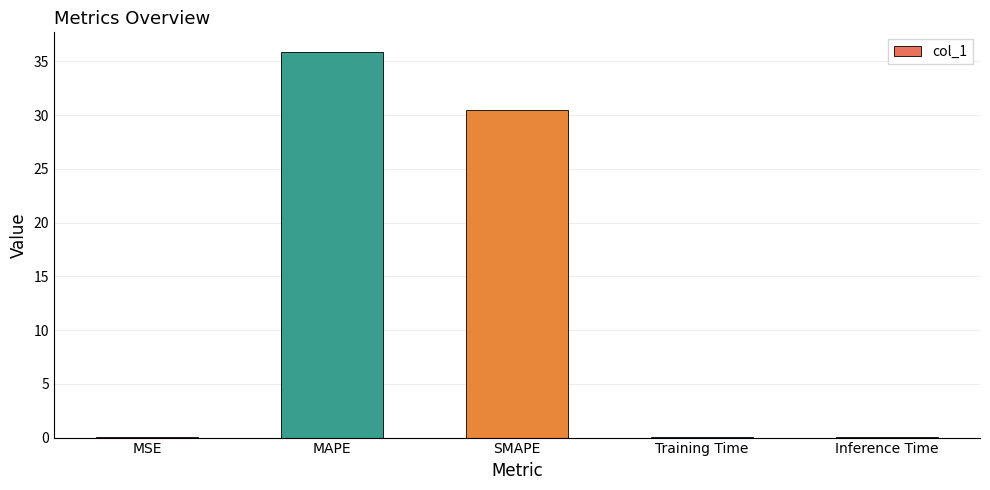

Between SMAPE and Training Time, which is larger?

SMAPE